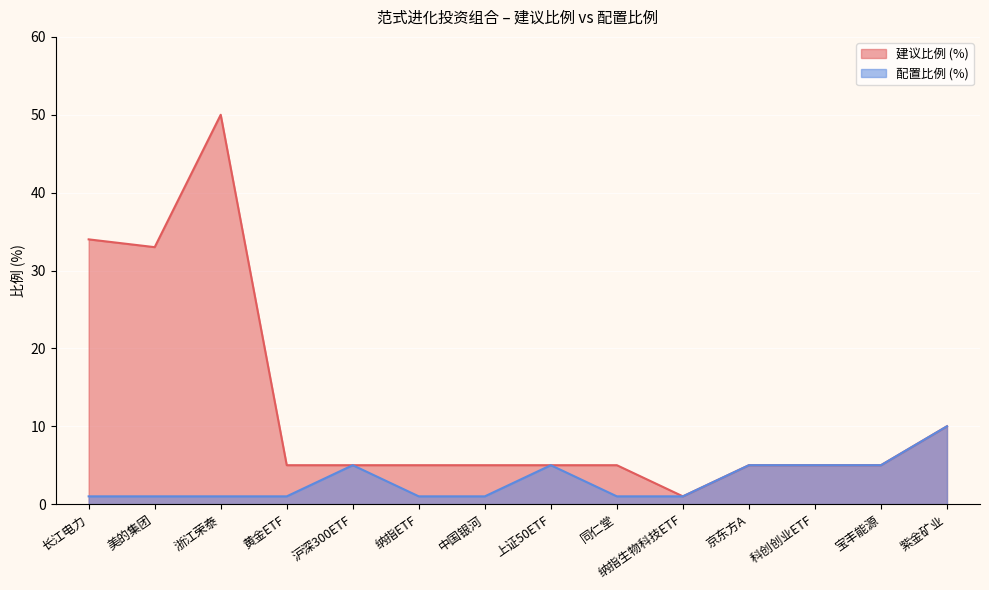

The value of 配置比例 (%) at 美的集团 is 0. True or false?

False